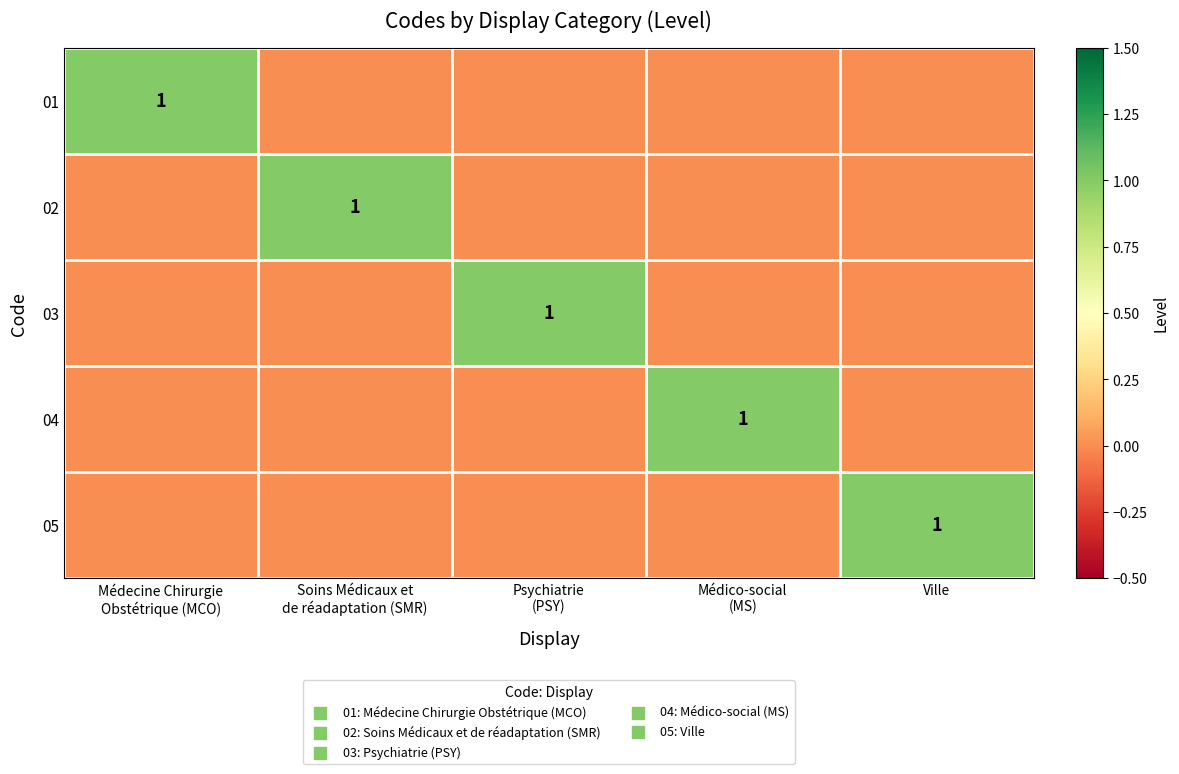

Which label corresponds to the largest value in the chart?

Médecine Chirurgie
Obstétrique (MCO)